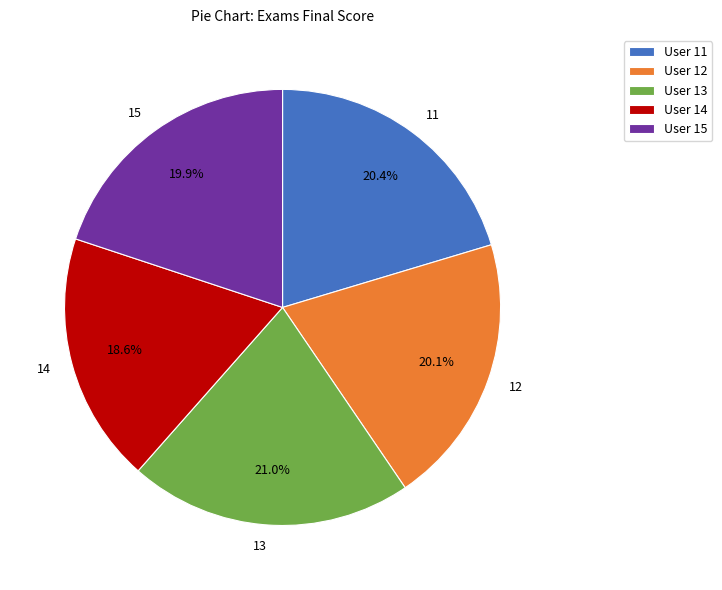

Does 11 account for over 50% of the chart?

No